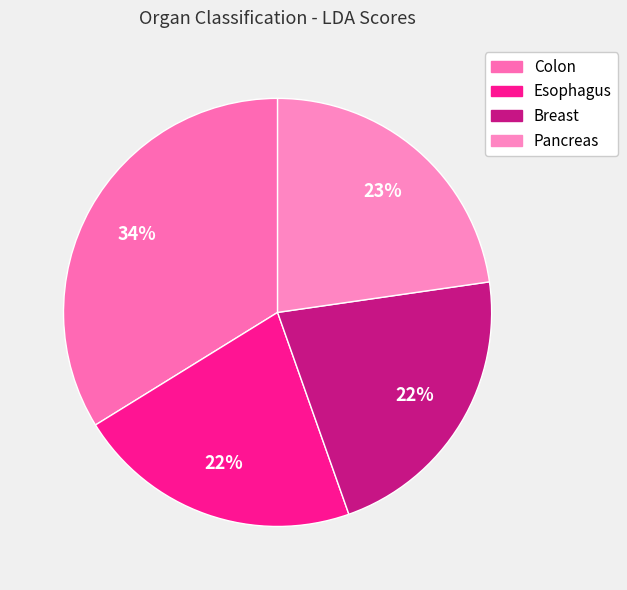

True or false: Pancreas accounts for 23% of the total.

True